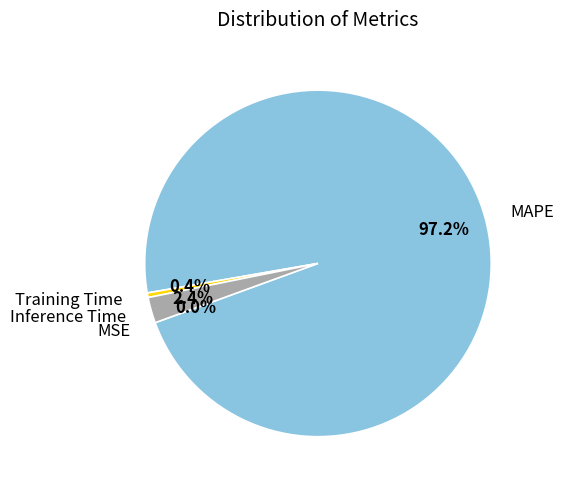

Which category has the biggest portion of the pie?

MAPE